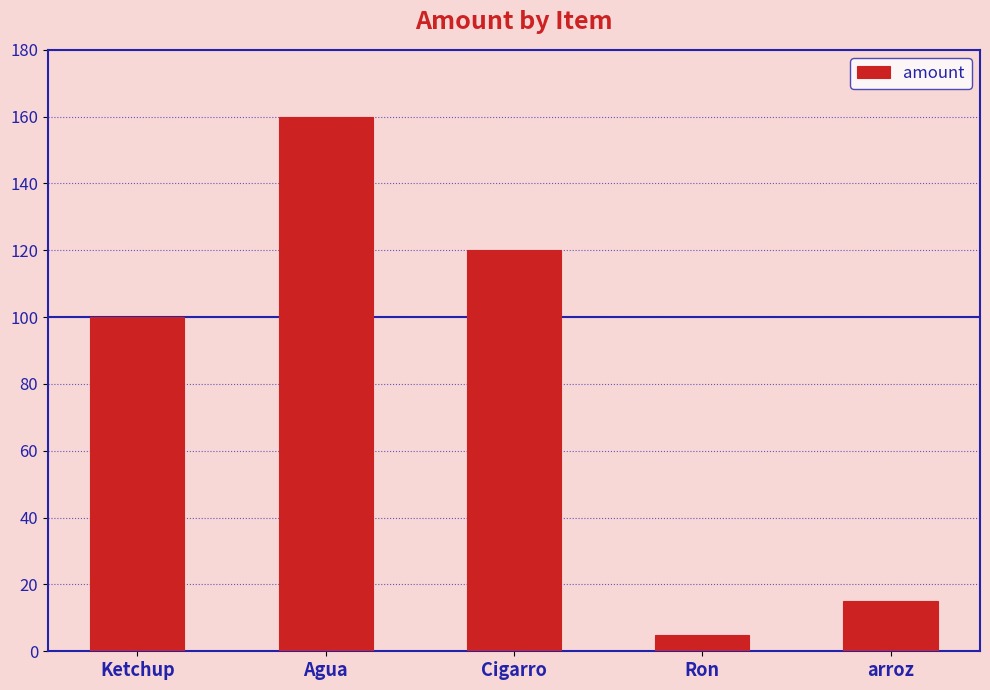

What is the label of the 2nd bar from the left?

Agua